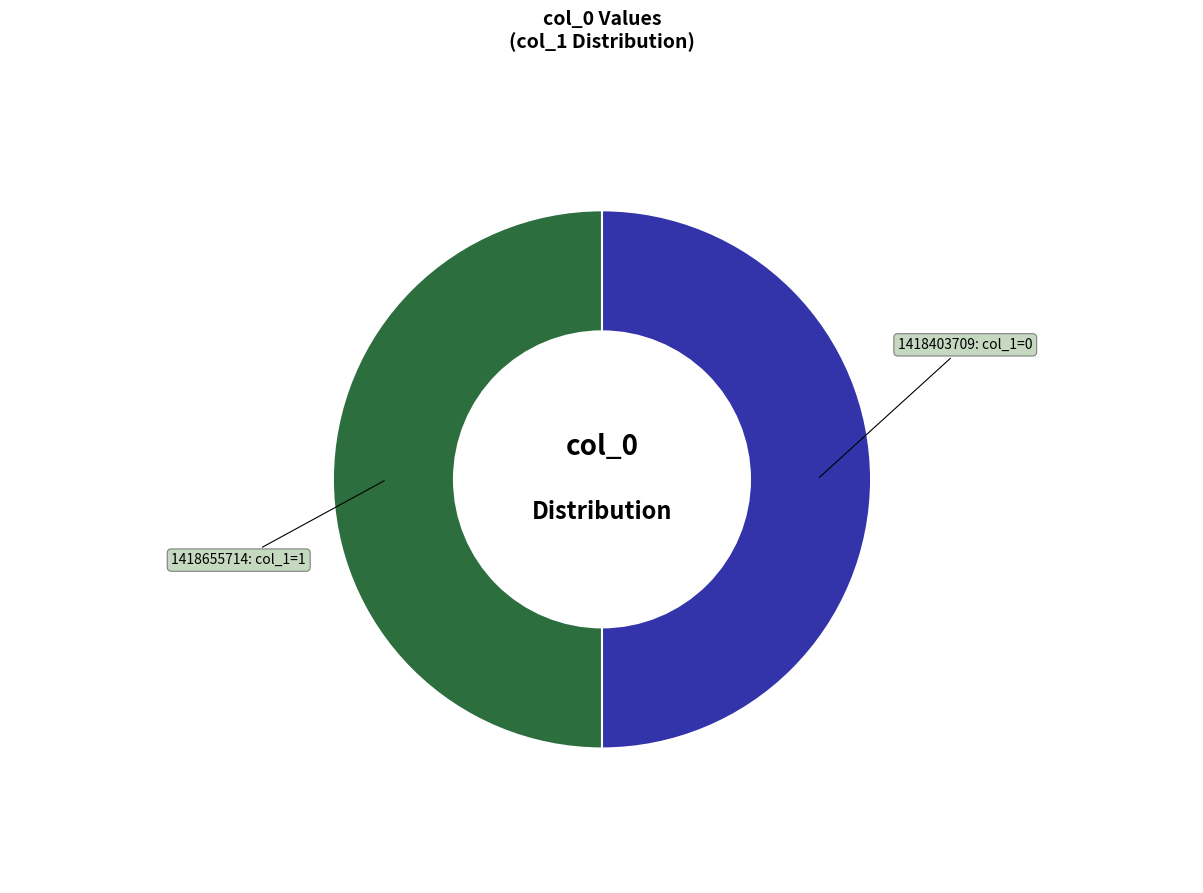

Combined, do 1418655714 and 1418403709 account for over 50%?

Yes